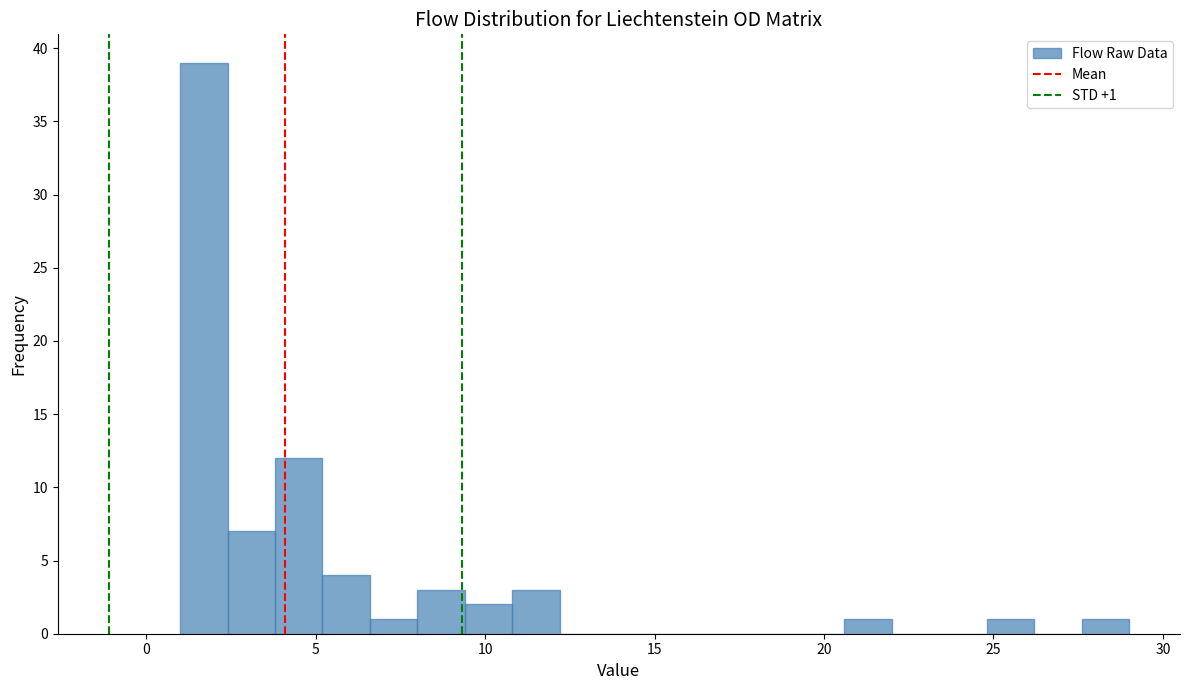

Read against the x-axis, roughly where is the centre of the tallest bar?

1.5